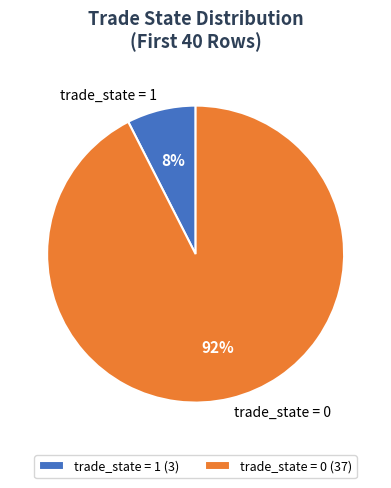

To the nearest percent, what is the average slice percentage?

50%